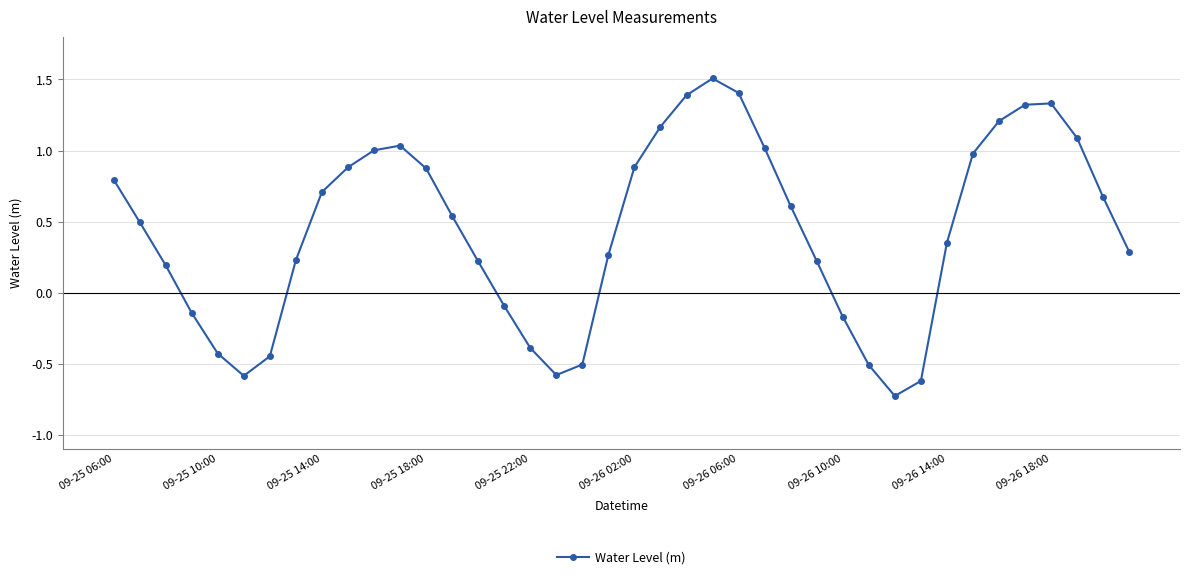

What is the difference between the second highest and minimum values?

2.1